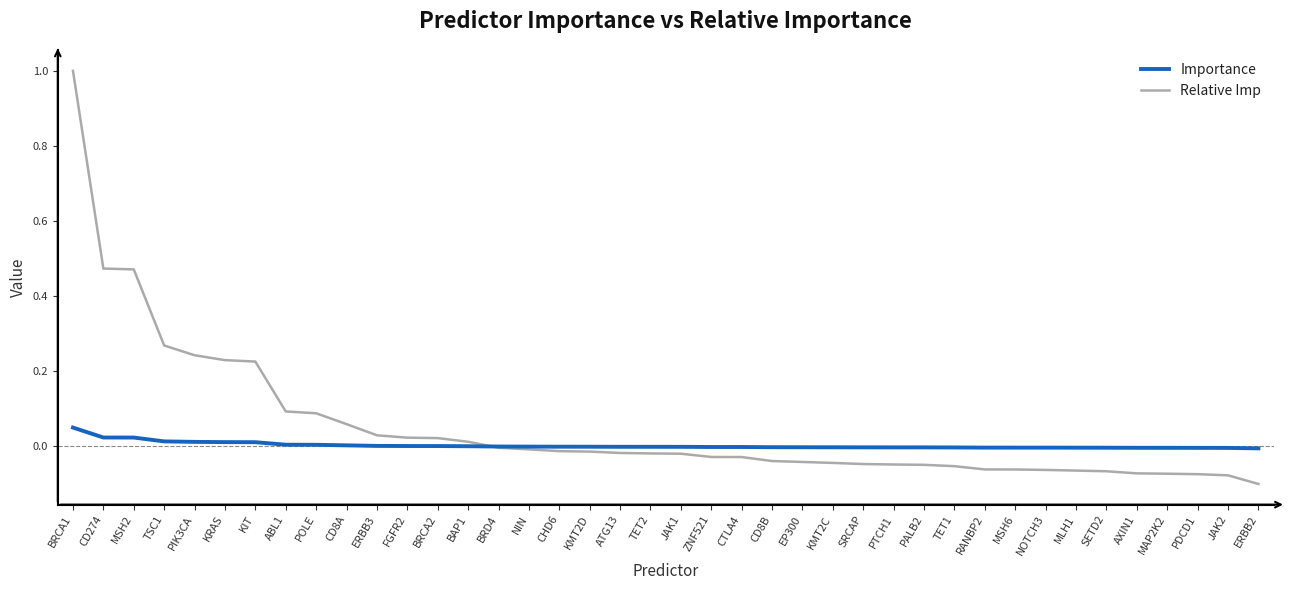

Count the number of categories in the chart.

40